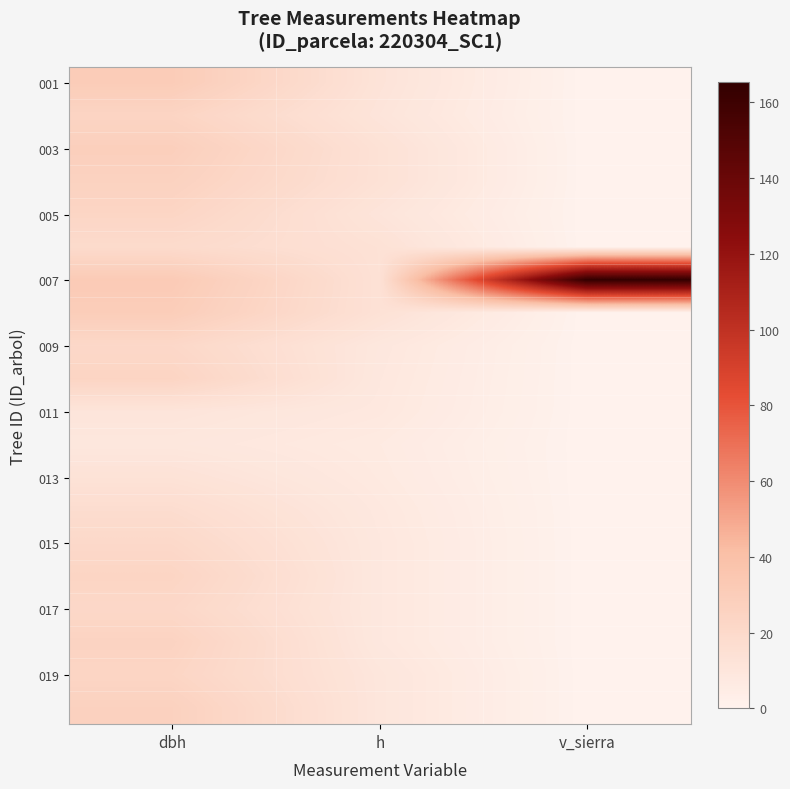

Which series has the largest range (max minus min)?

007